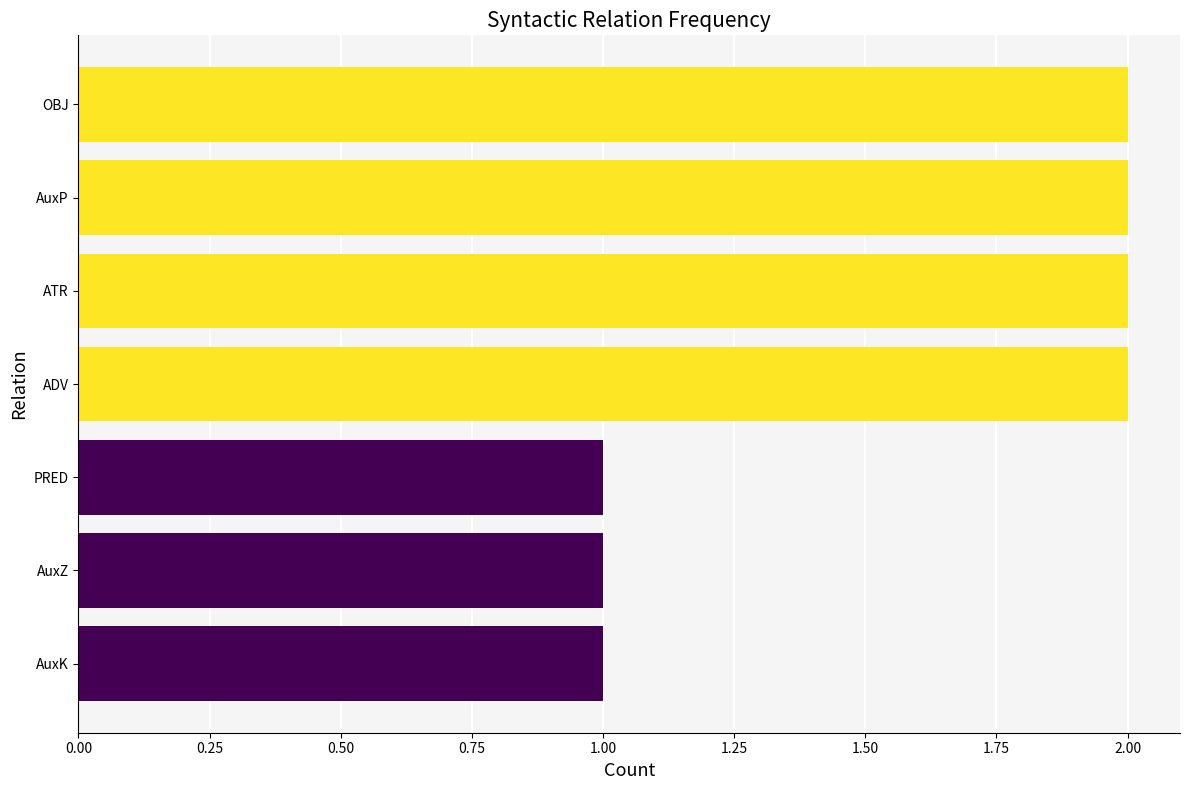

How many values are below 2?

3